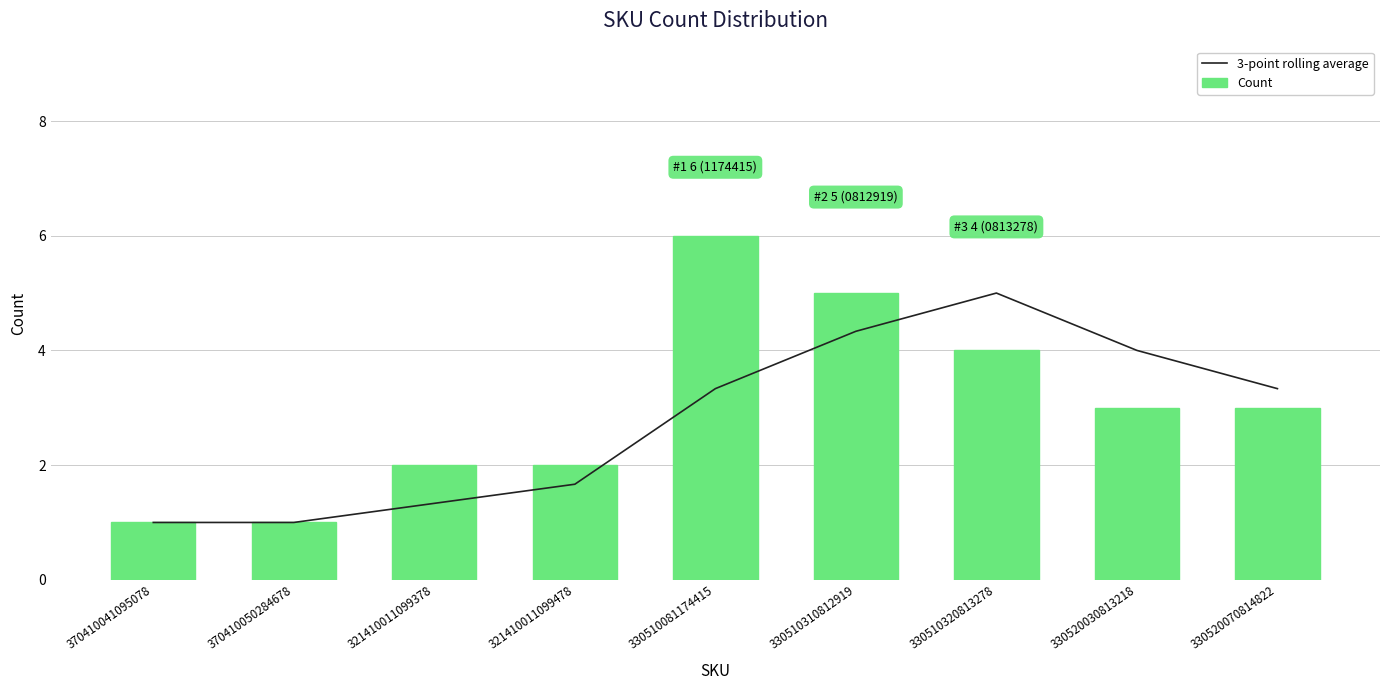

Rank the series at 321410011099378 from highest to lowest value.

Count, 3-point rolling average